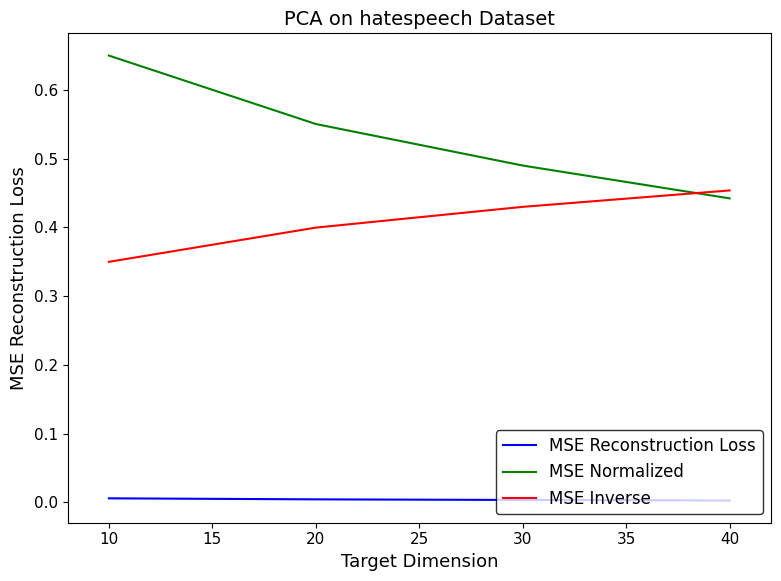

Rank the series by their average value, from highest to lowest.

MSE Normalized, MSE Inverse, MSE Reconstruction Loss